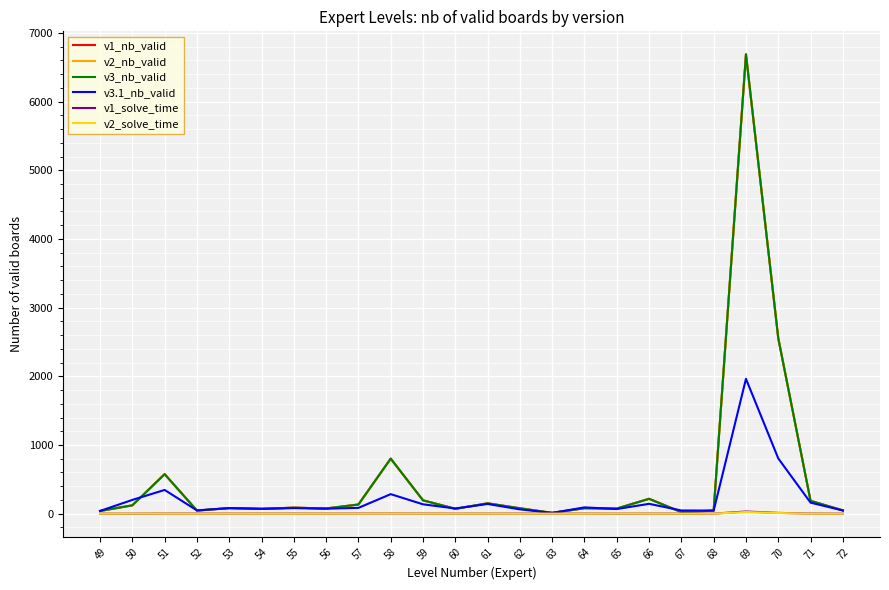

Does the chart have visible grid lines?

Yes